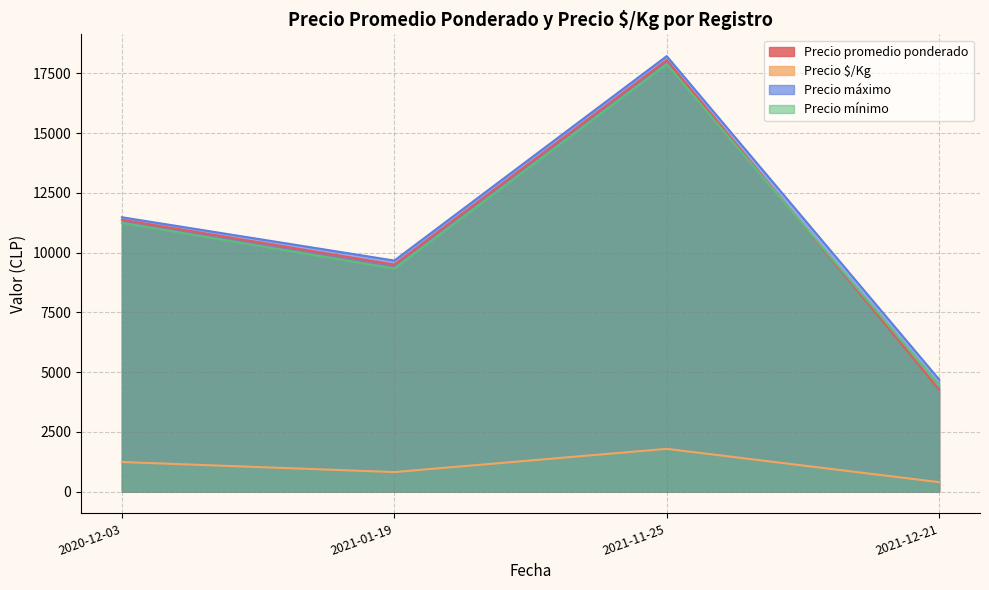

What is the minimum value for Precio $/Kg?

394.8